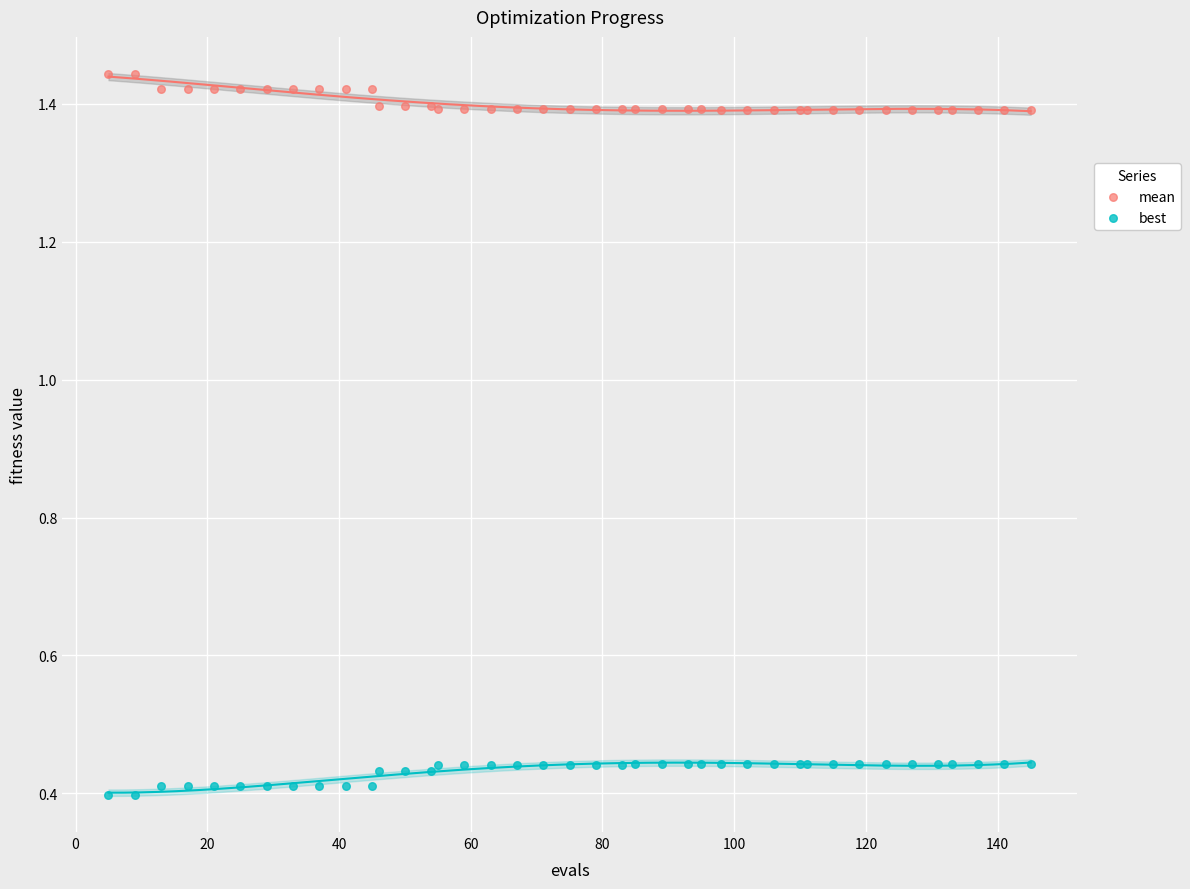

Which series contains the lowest Y value?

best